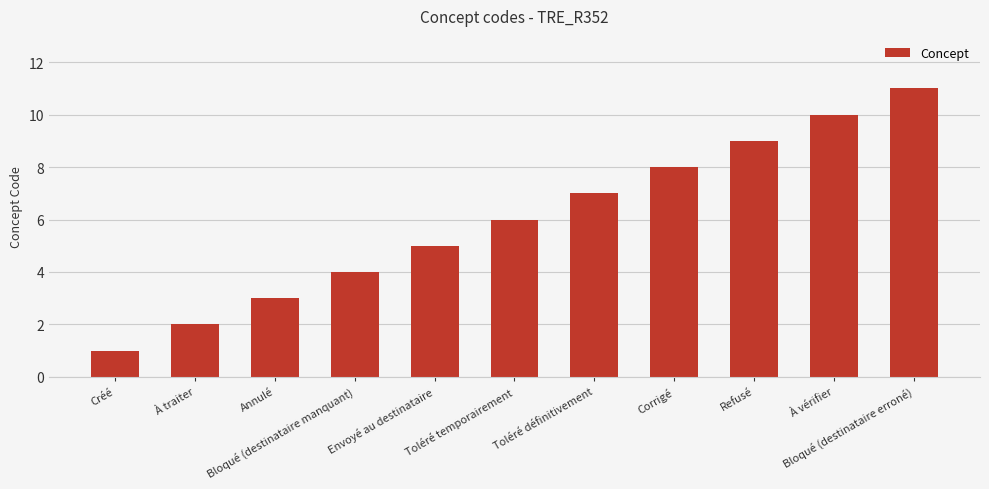

What is the label of the 9th bar from the right?

Annulé